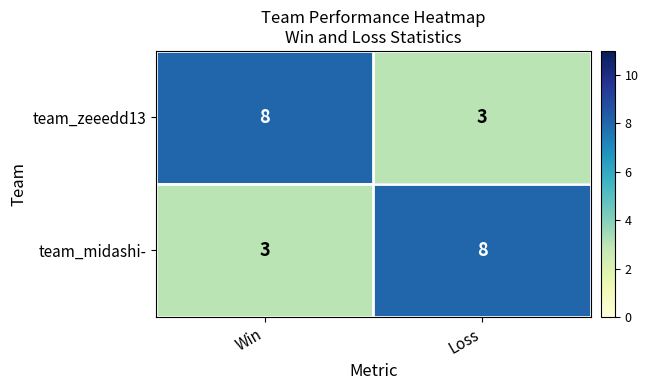

Where is team_zeeedd13 nearest to the value 5?

Loss